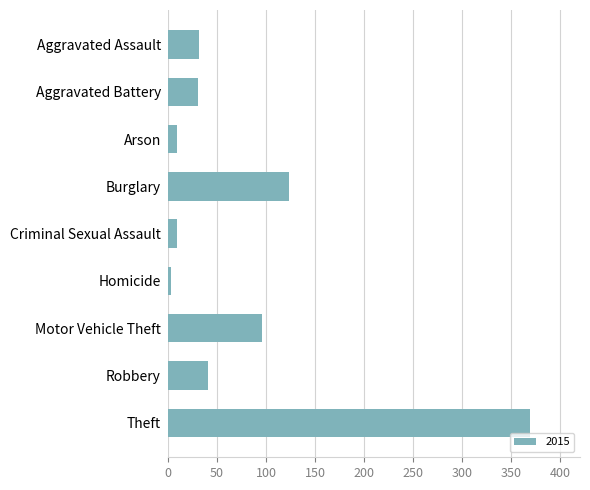

What position from the top is Theft?

9